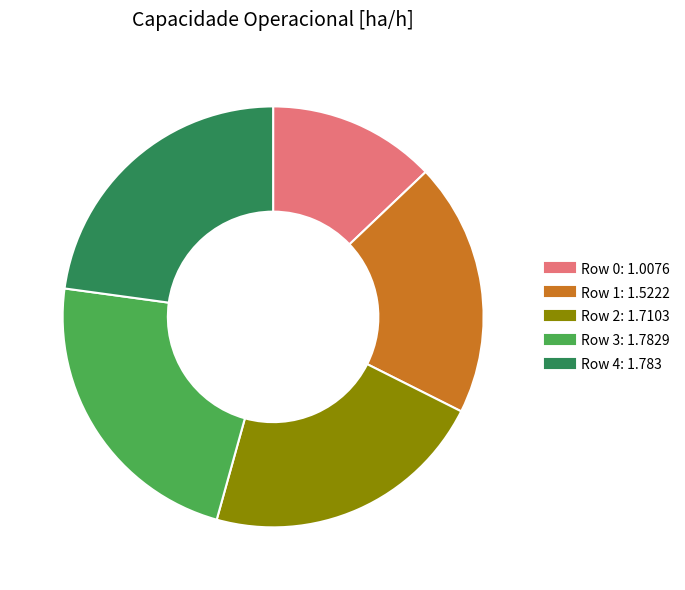

Is the sum of Row 3 and Row 1 greater than half?

No